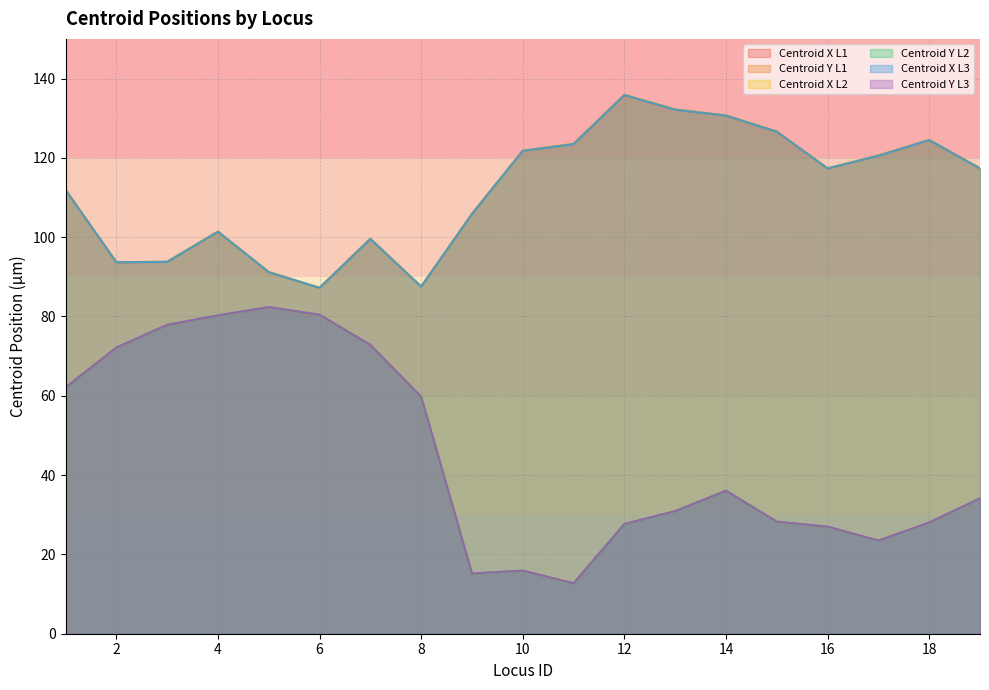

What are all the series names shown in the legend?

Centroid X L1, Centroid Y L1, Centroid X L2, Centroid Y L2, Centroid X L3, Centroid Y L3